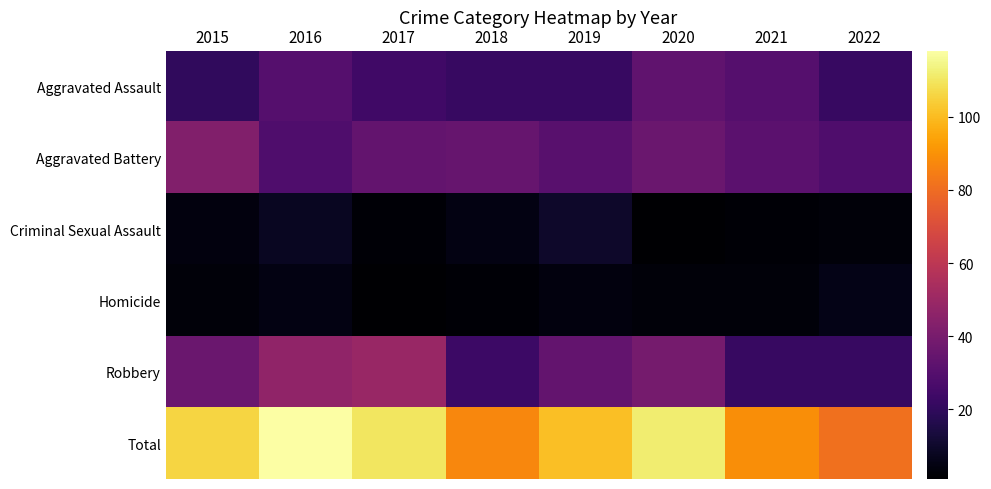

List the series in order of their peak value, lowest first.

Homicide, Criminal Sexual Assault, Aggravated Assault, Aggravated Battery, Robbery, Total